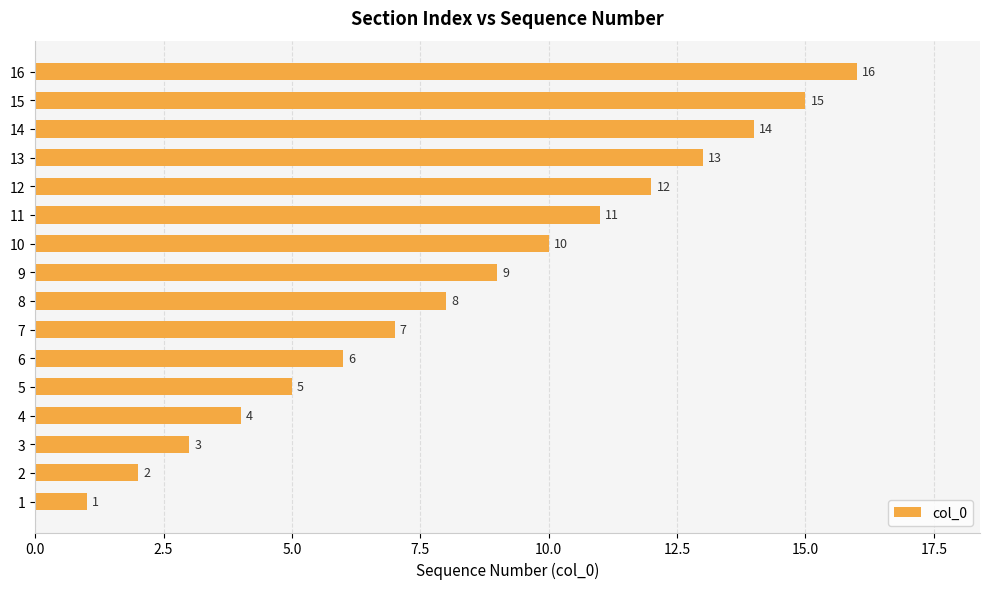

True or false: the data shows 17 at 9.

False